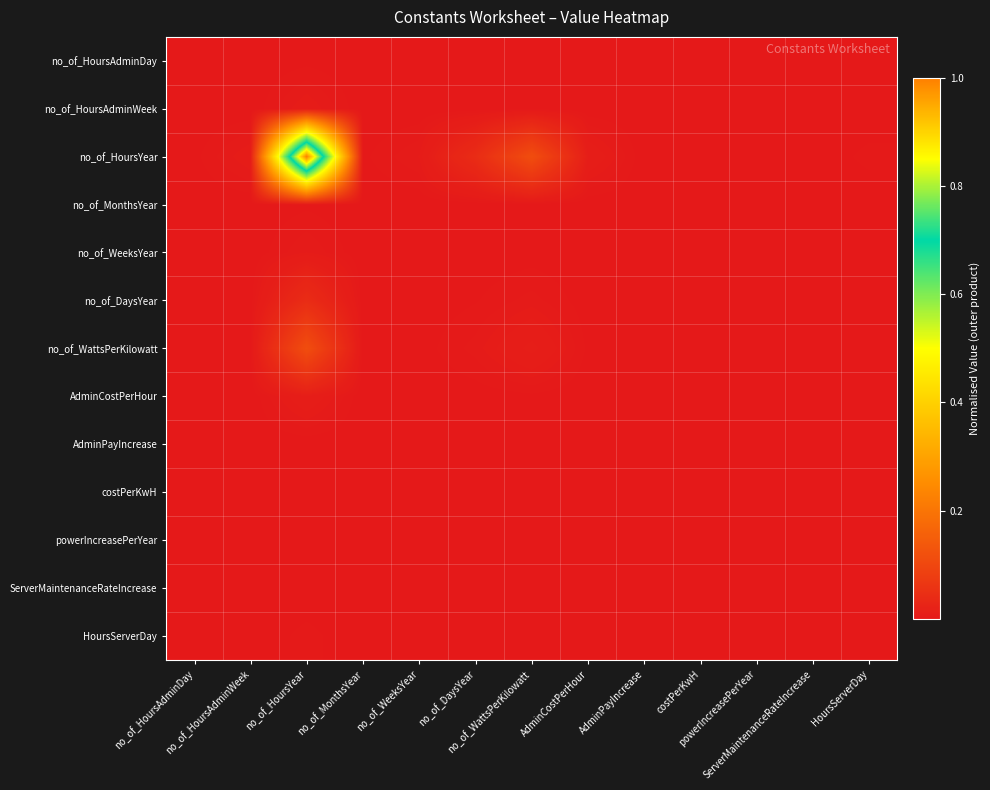

How many series are shown in this chart?

13